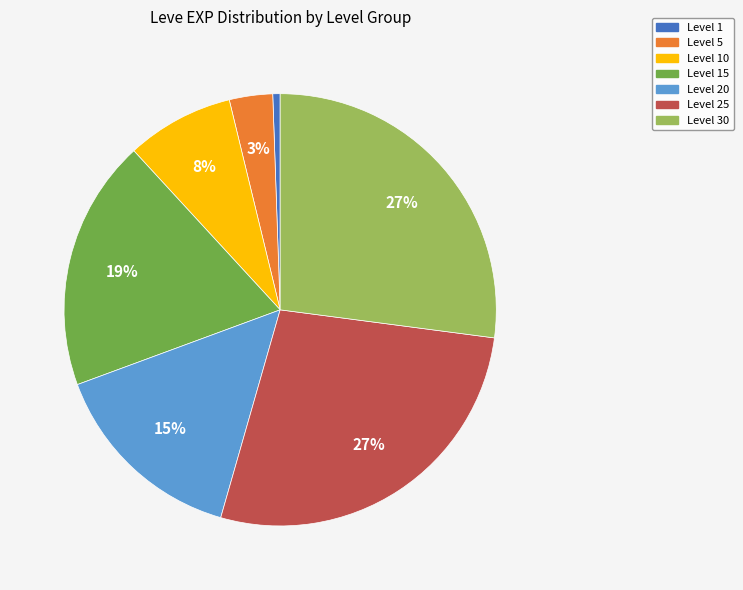

To the nearest percent, what percentage of the pie is Level 15?

19%